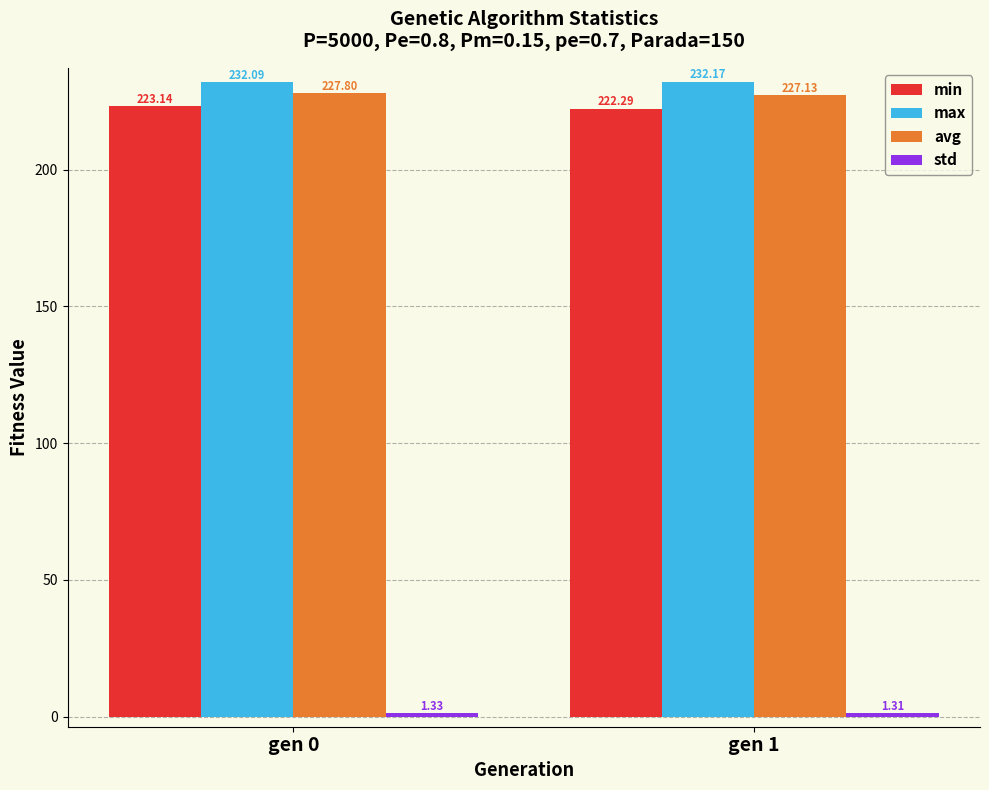

At which category is the sum across all series the highest?

gen 0